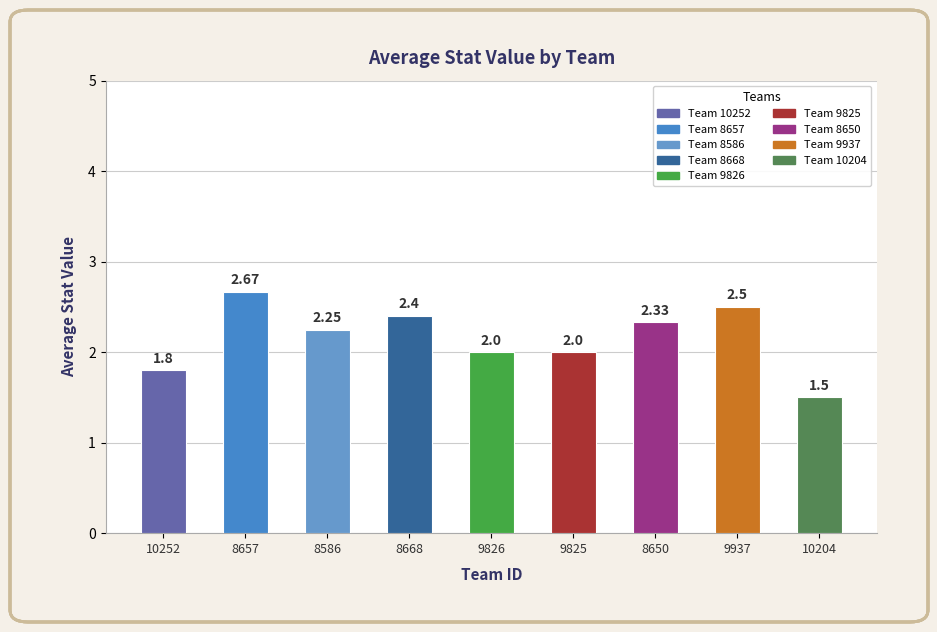

What is the approximate value at 10252?

1.8